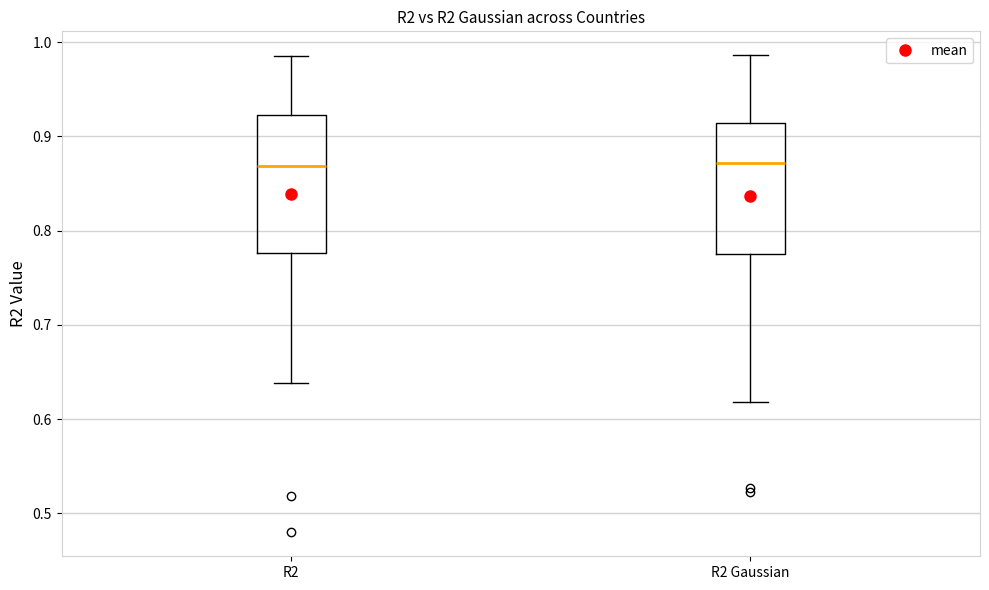

Reading left to right, read every box against the y-axis: the position of its median line, the range the box covers, and the ends of its whiskers. The values are not printed on the chart, so give them approximately, as read against the axis.

R2: median 0.87, box 0.78 to 0.92, whiskers 0.64 to 0.98
R2 Gaussian: median 0.87, box 0.77 to 0.91, whiskers 0.62 to 0.99